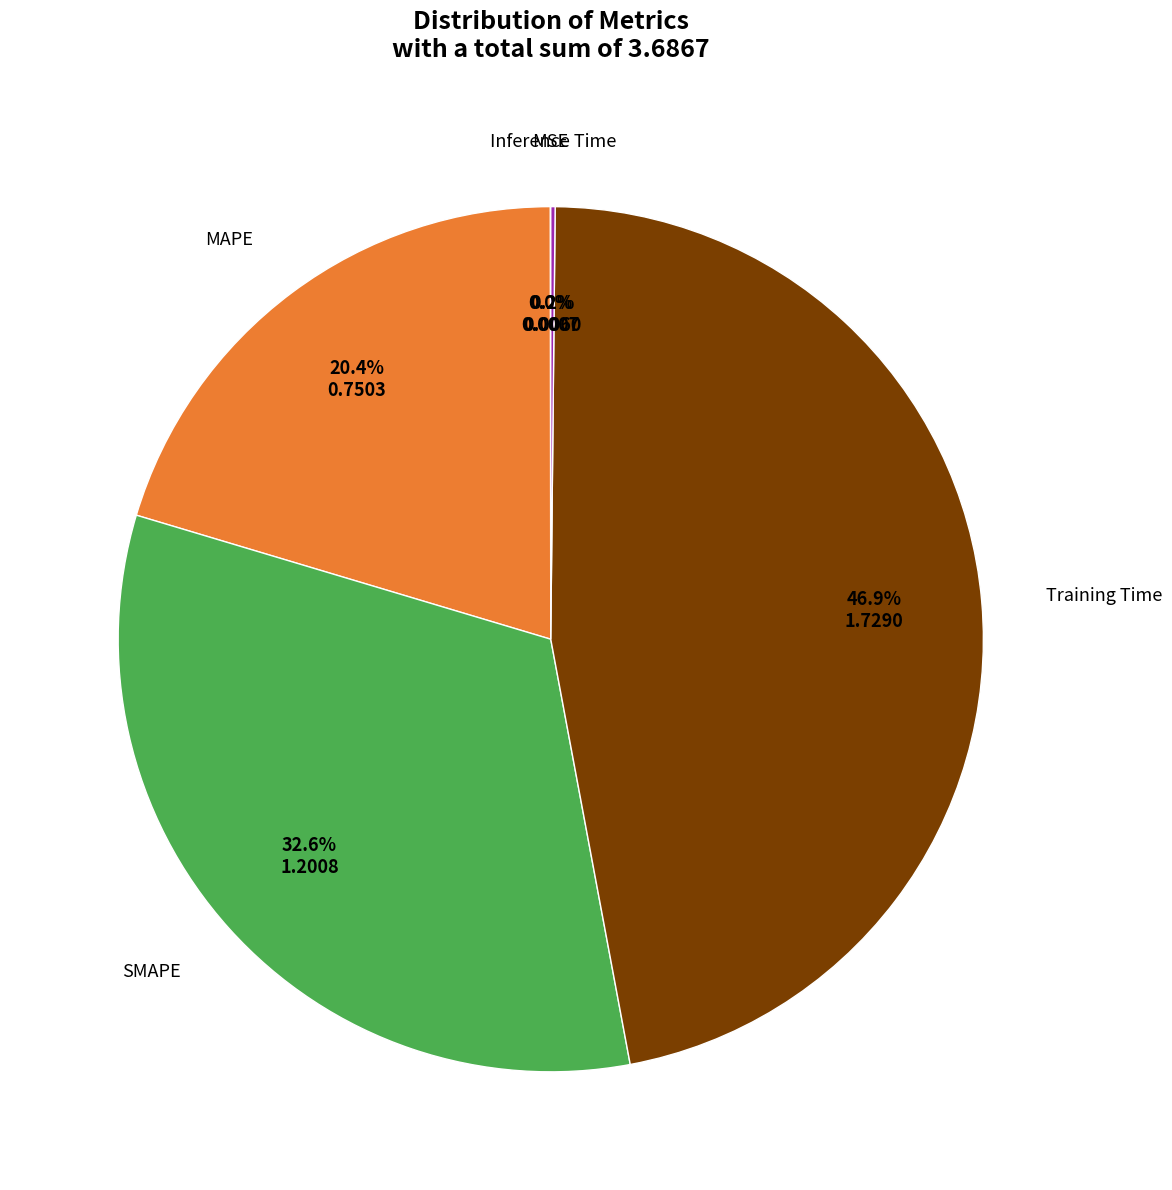

Does any single category account for the majority?

No